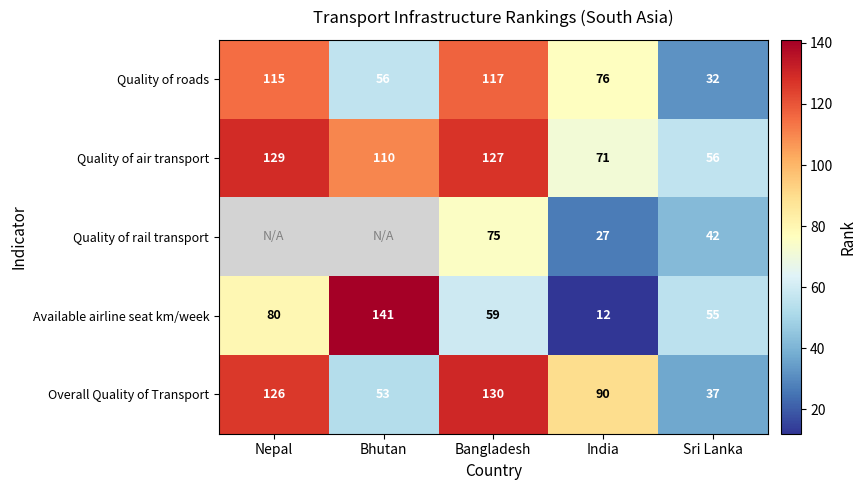

Count the number of categories in the chart.

5